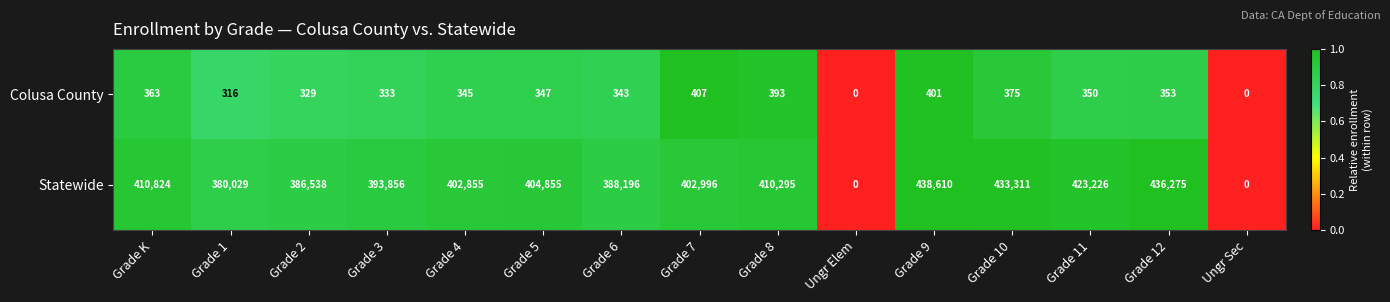

At which label does Statewide reach its peak?

Grade 9